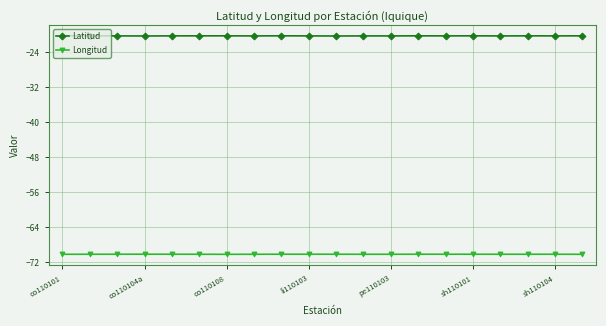

True or false: Latitud has more than 0 interior local peaks.

True